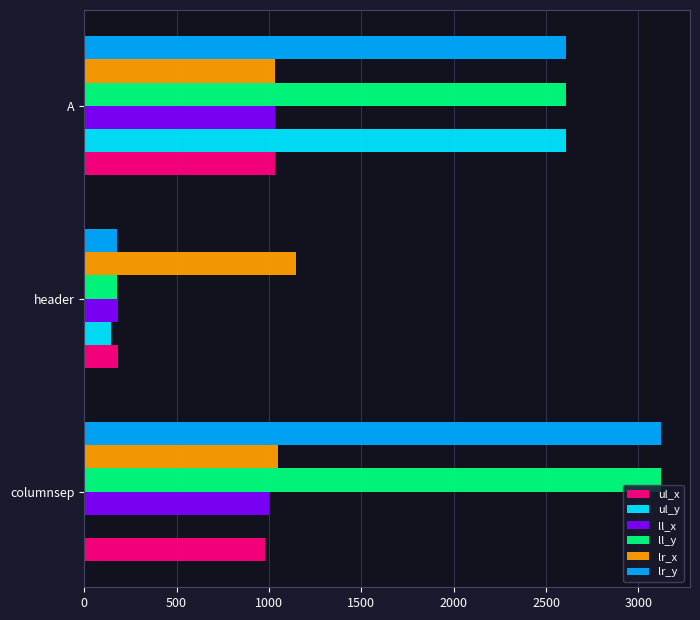

The value of ll_y at A is 1363. True or false?

False